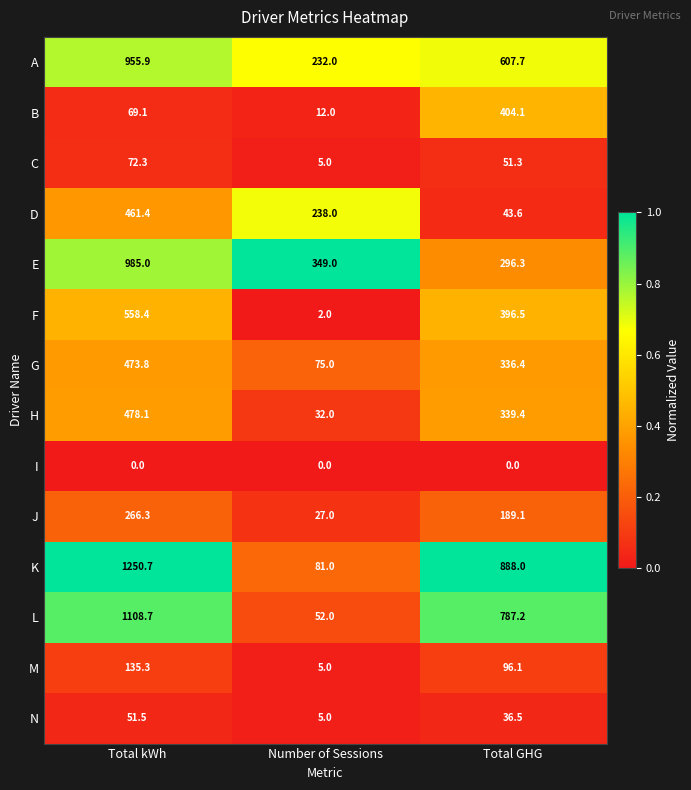

At which label does C reach its minimum?

Number of Sessions